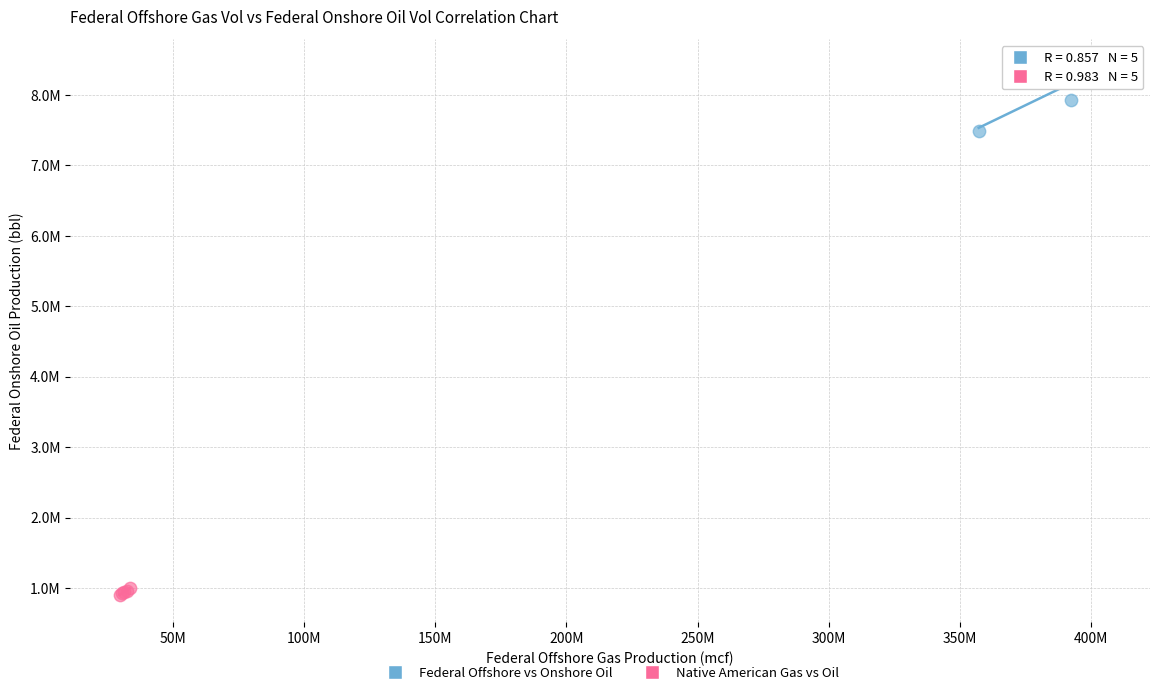

Which series has the largest Y range (max minus min)?

Federal Offshore vs Onshore Oil